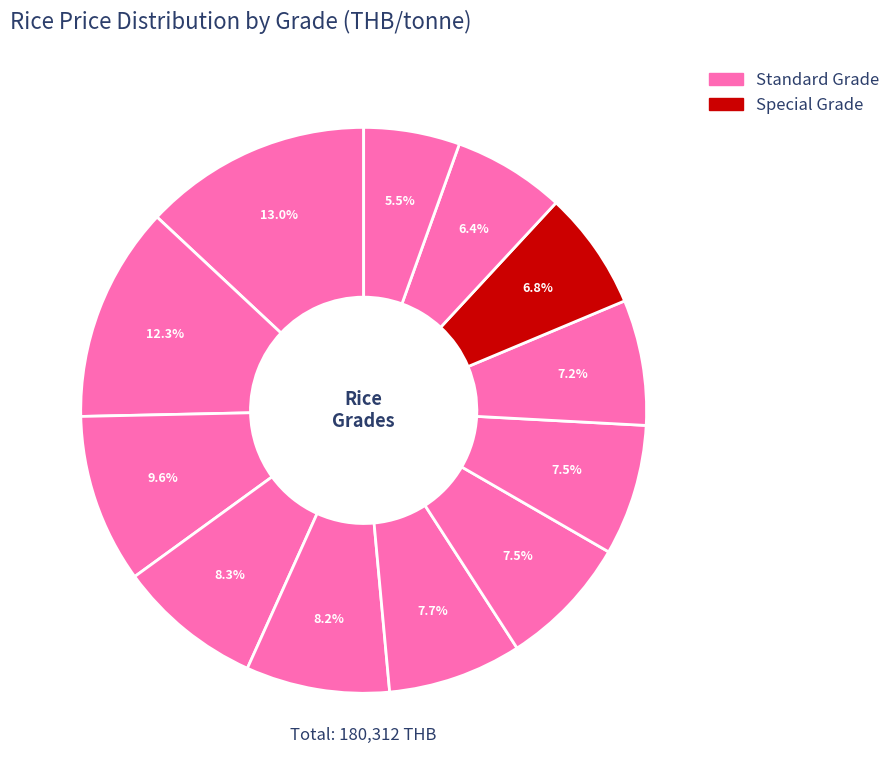

The ข.หอมปทุมฯ slice represents 9% of the pie. True or false?

True